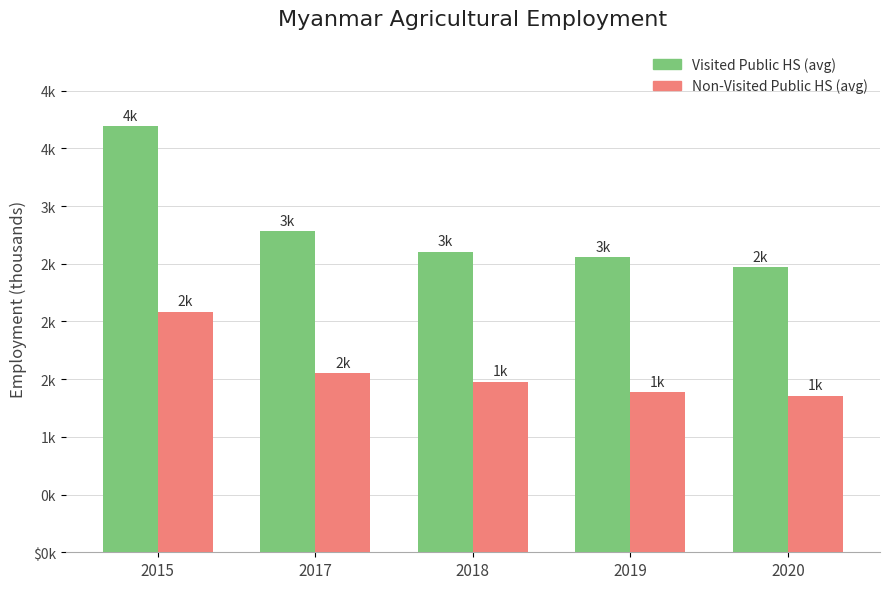

Are the bars grouped side by side (vs. stacked)?

Yes